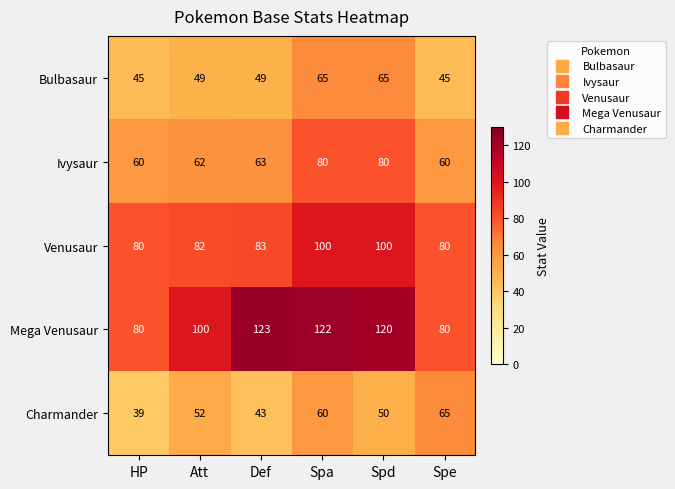

Which series has the widest spread of values?

Mega Venusaur